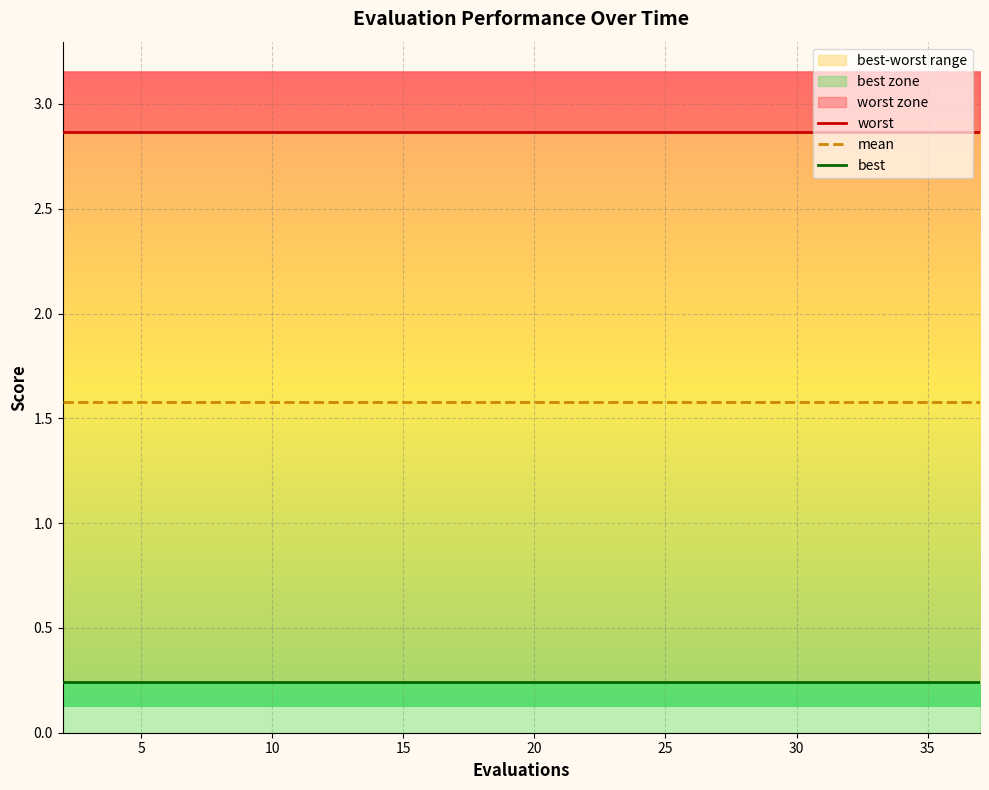

What is the maximum value for mean?

1.6